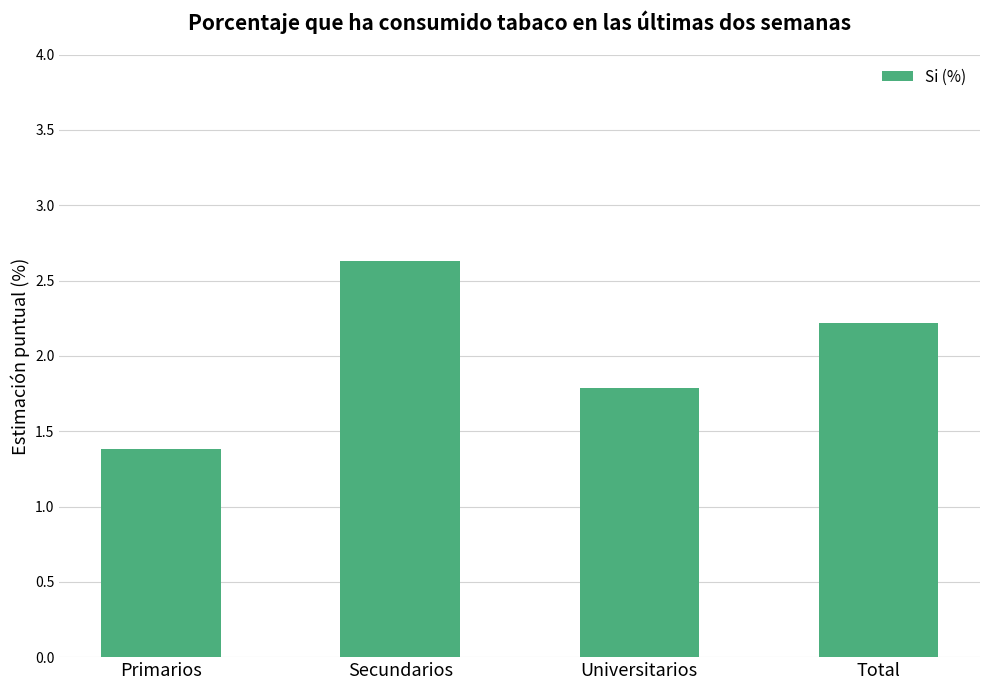

Which category has the lowest value across all series?

Primarios